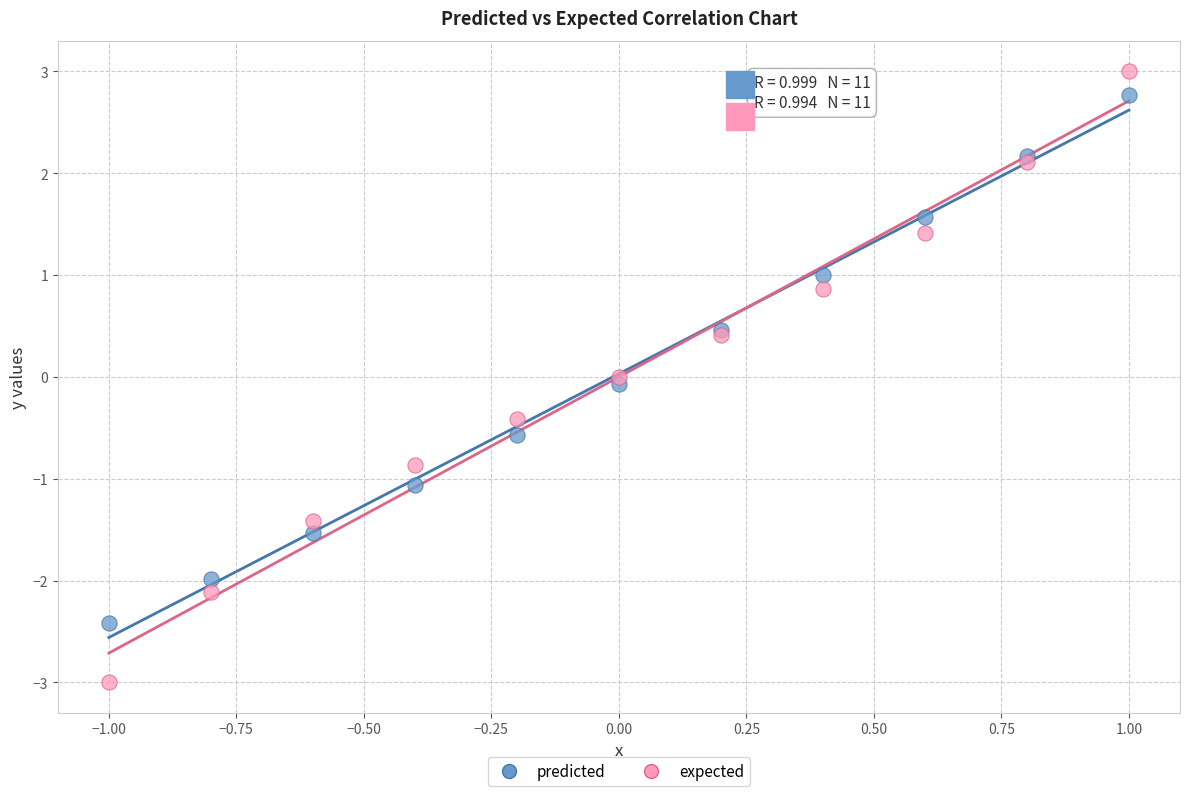

Which series has the widest spread of Y values?

expected